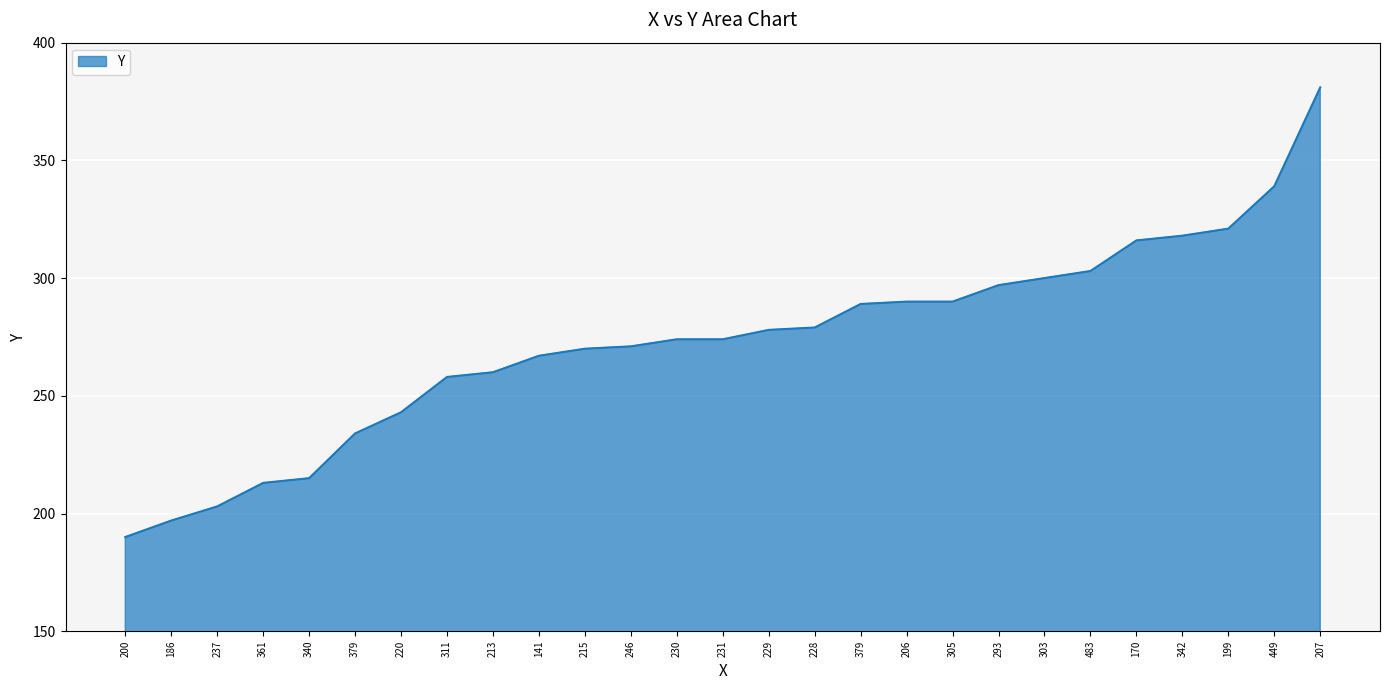

True or false: the data has more than 1 interior local peaks.

False